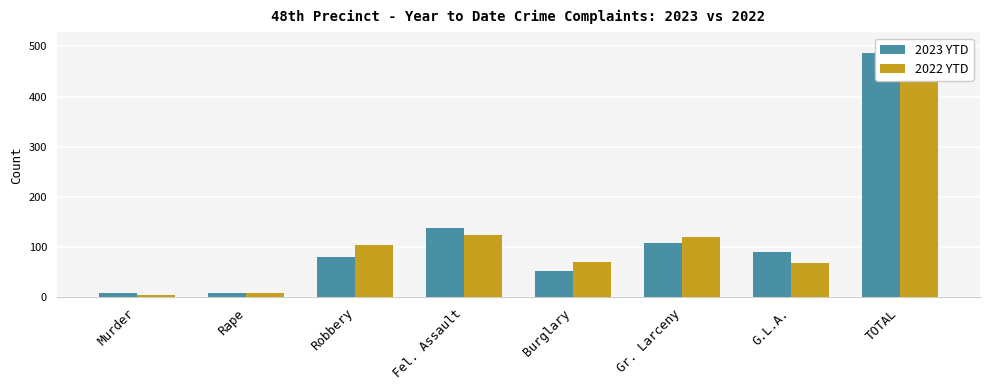

Where is 2022 YTD nearest to the value 254?

Fel. Assault